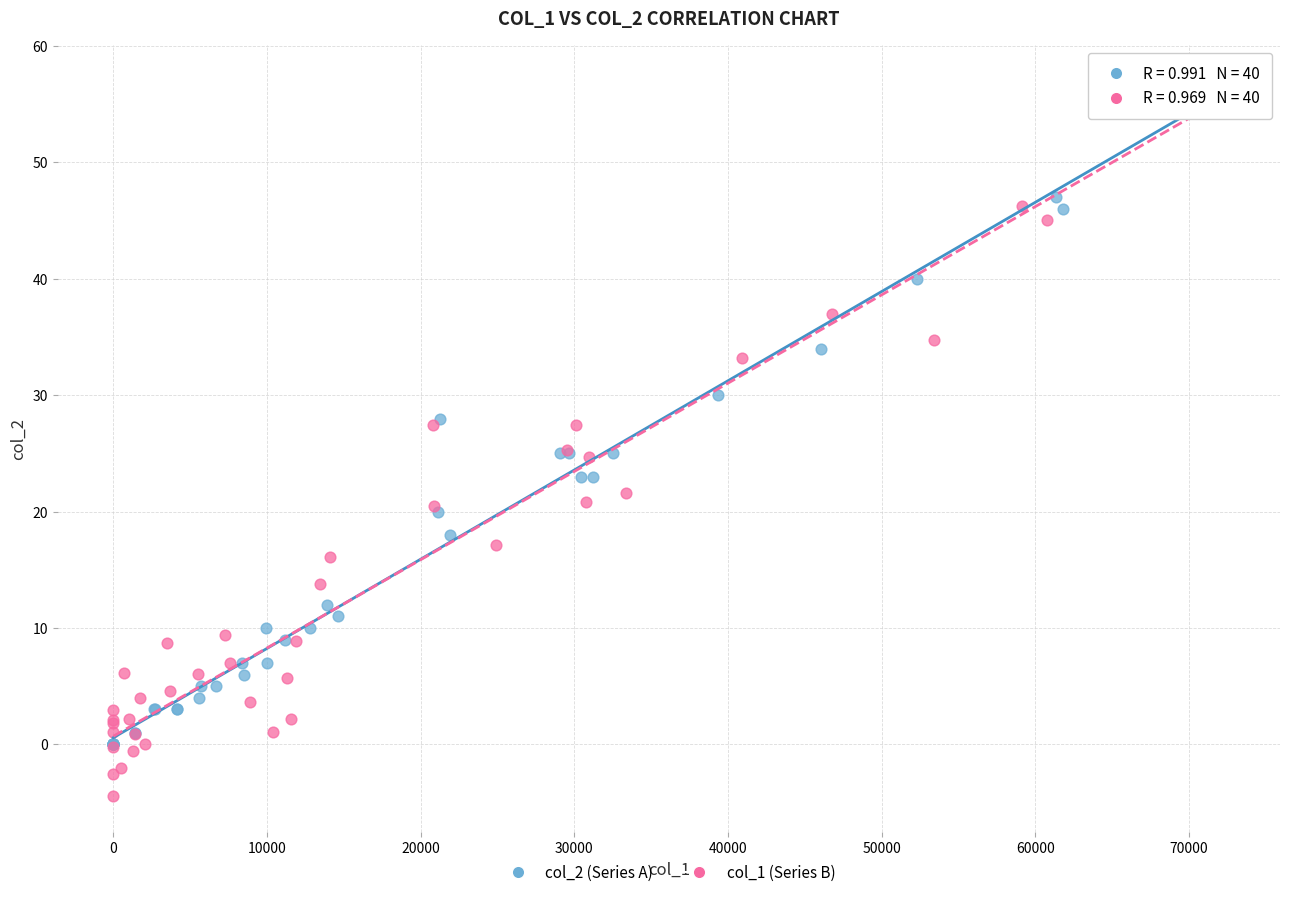

Which series has the largest Y range (max minus min)?

col_1 (Series B)